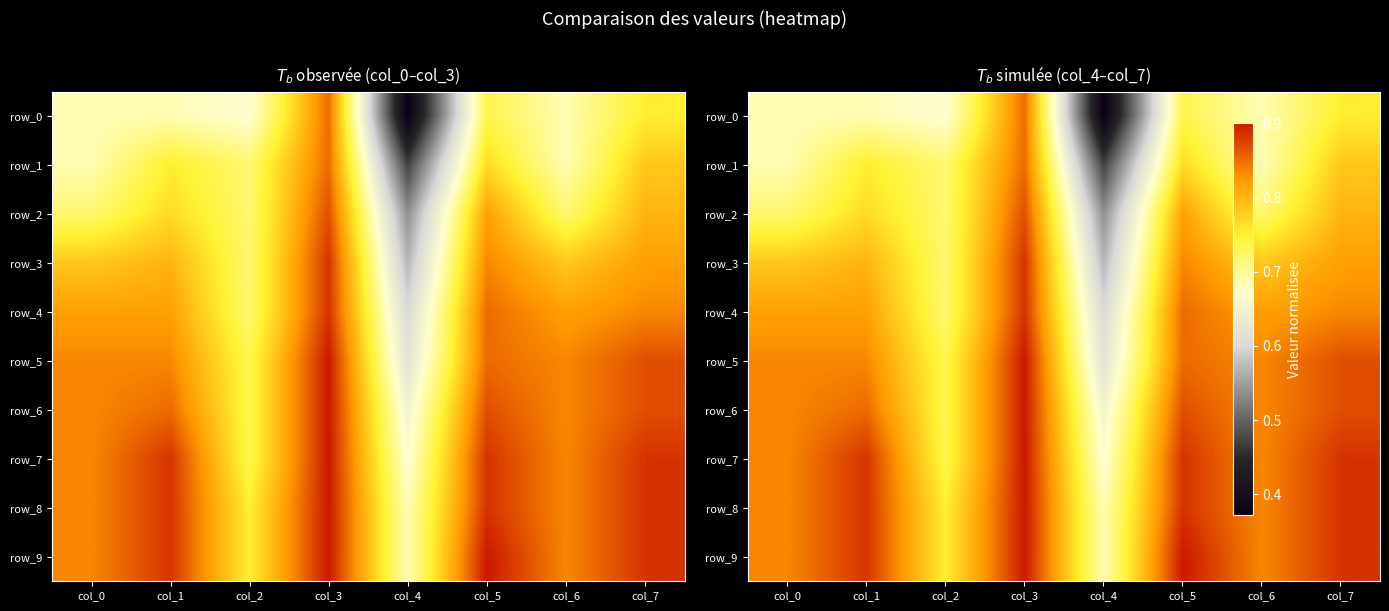

Is the value of row_3 at col_6 greater than the value of row_4 at col_4?

Yes